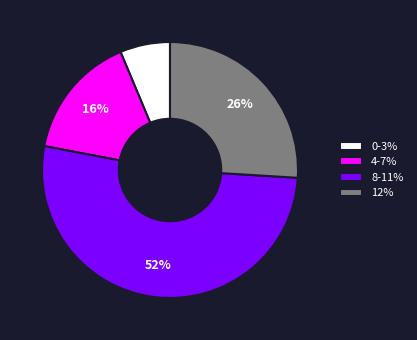

To the nearest percent, what percentage of the pie is 4-7%?

16%